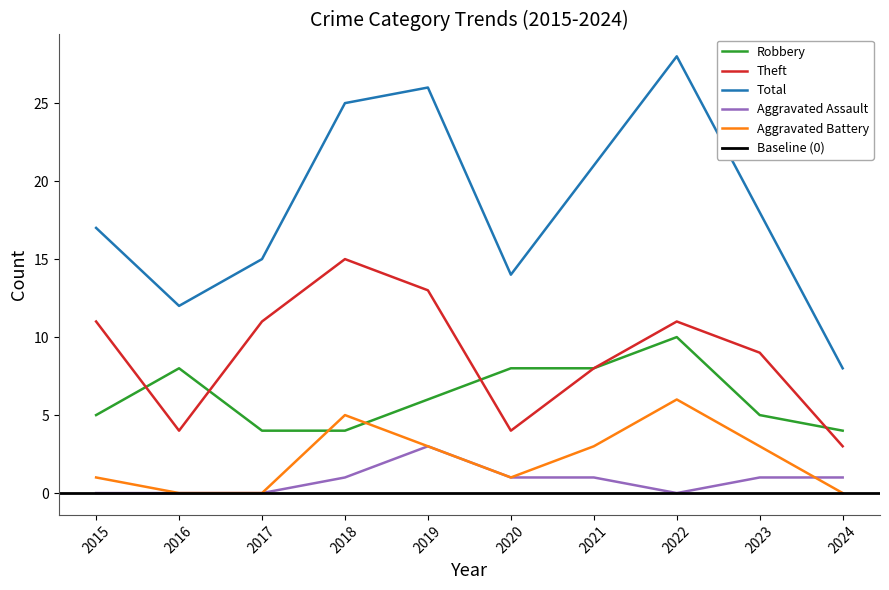

True or false: Total and Robbery cross at least once.

False